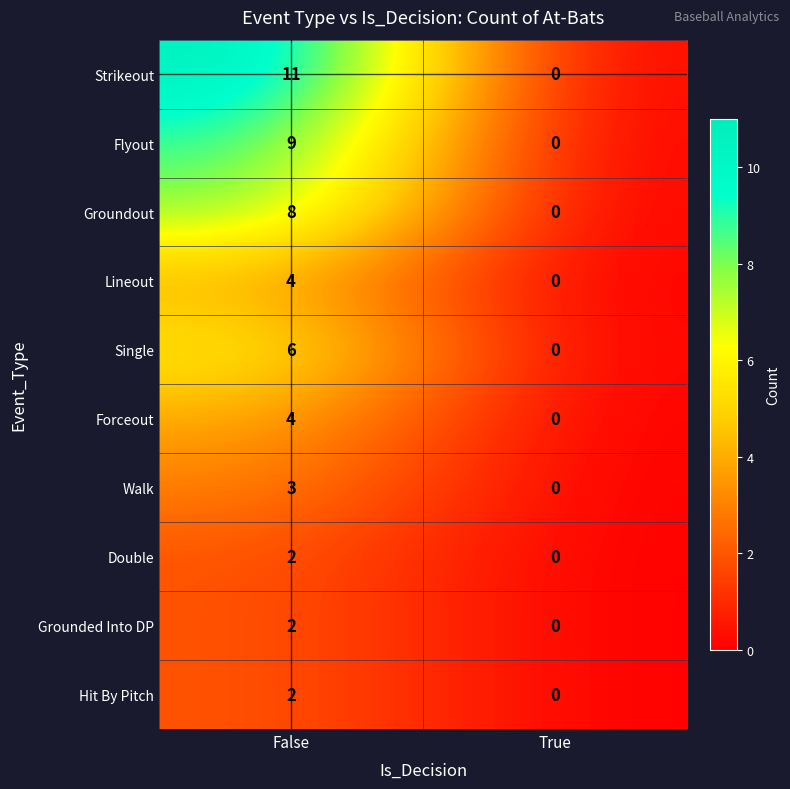

List the labels in order of Groundout value, largest first.

False, True